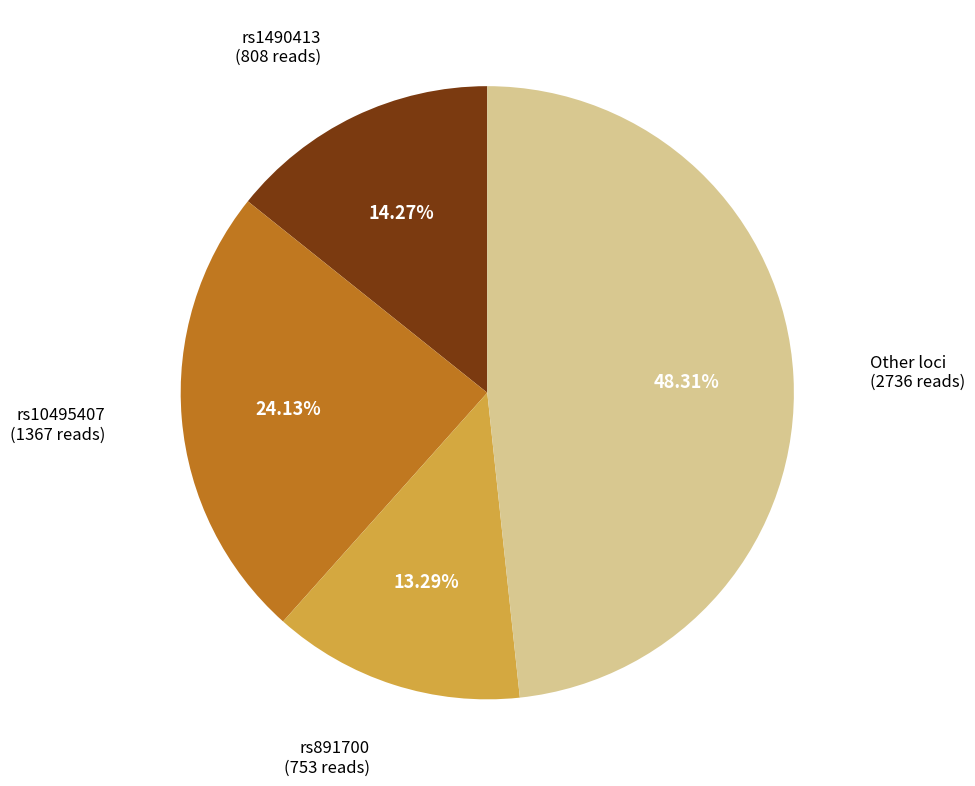

How many slices are in this pie chart?

4